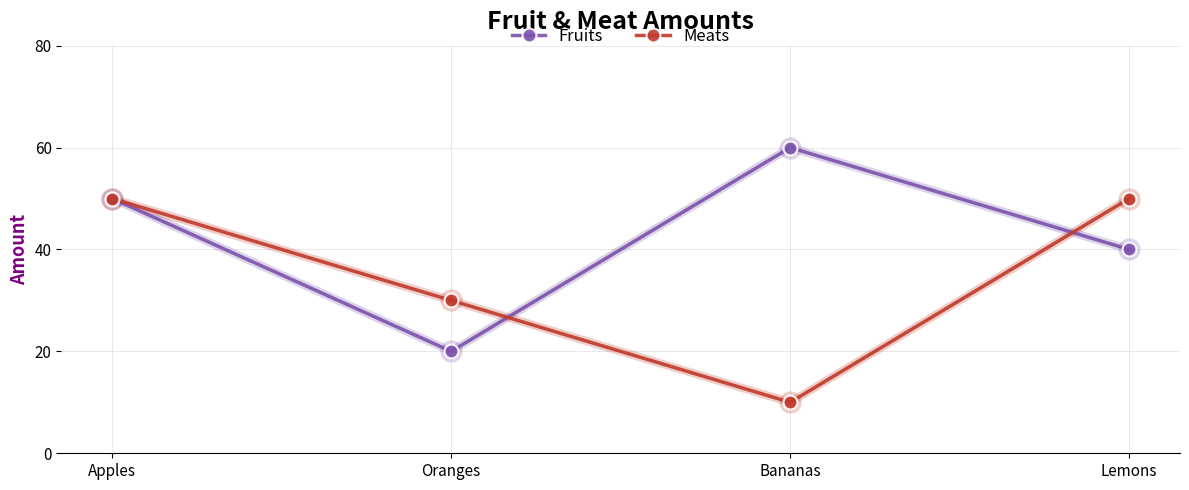

Rank the series at Oranges from lowest to highest value.

Fruits, Meats